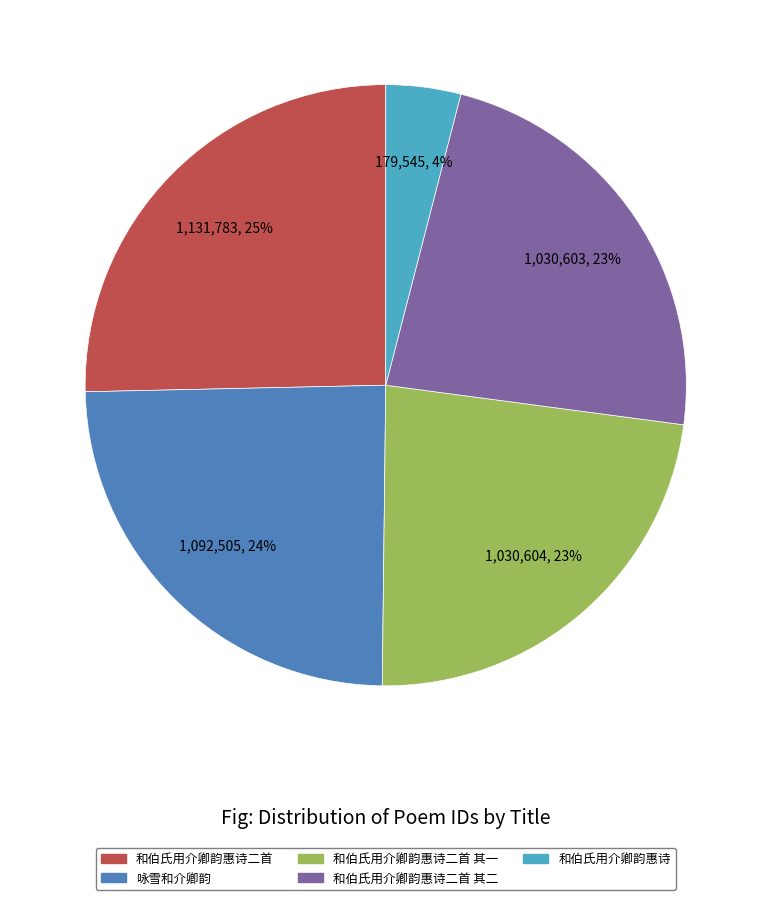

How many slices are in this pie chart?

5